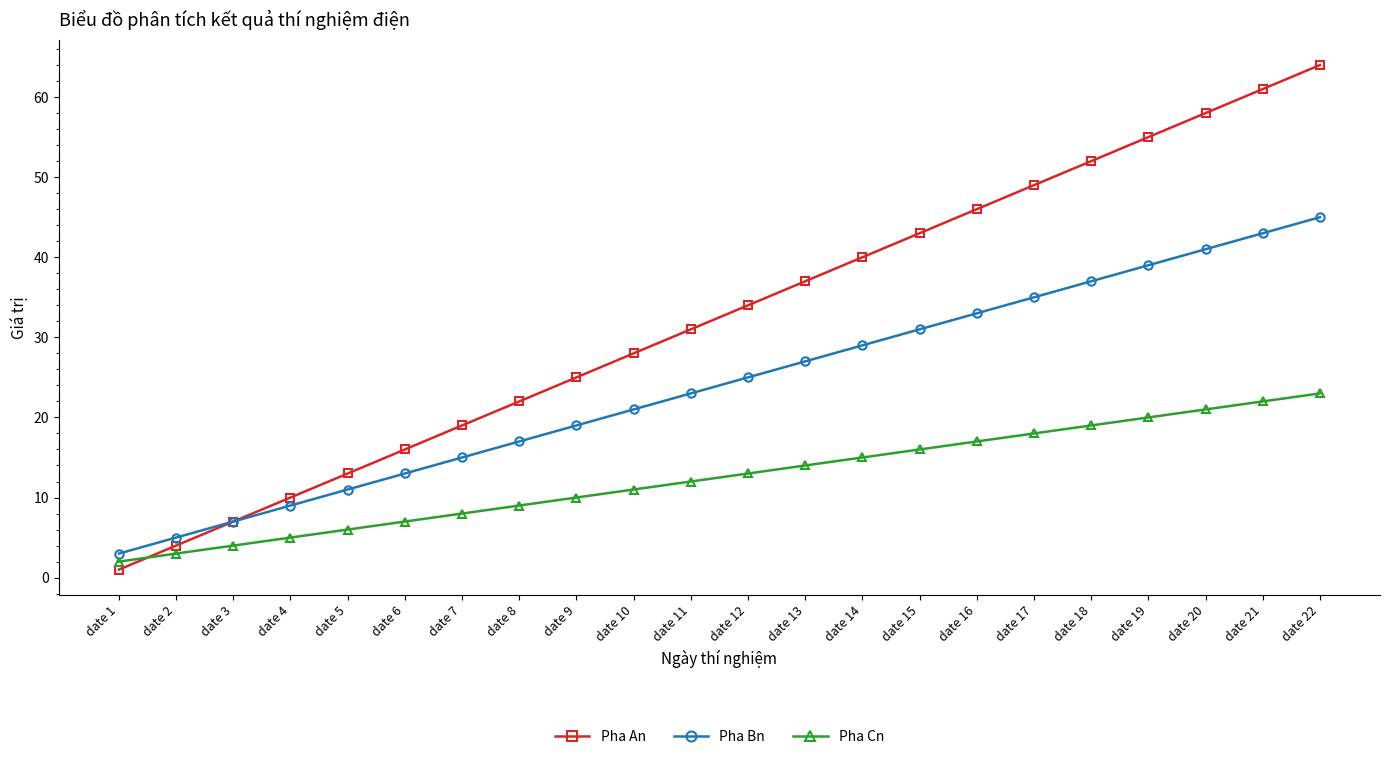

Which series changed the most between date 12 and date 16?

Pha An